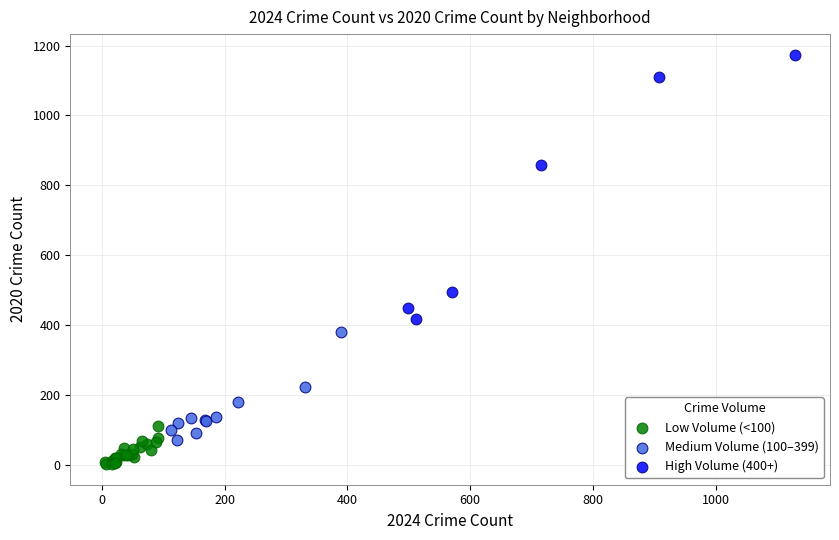

Which series reaches the maximum Y coordinate?

High Volume (400+)